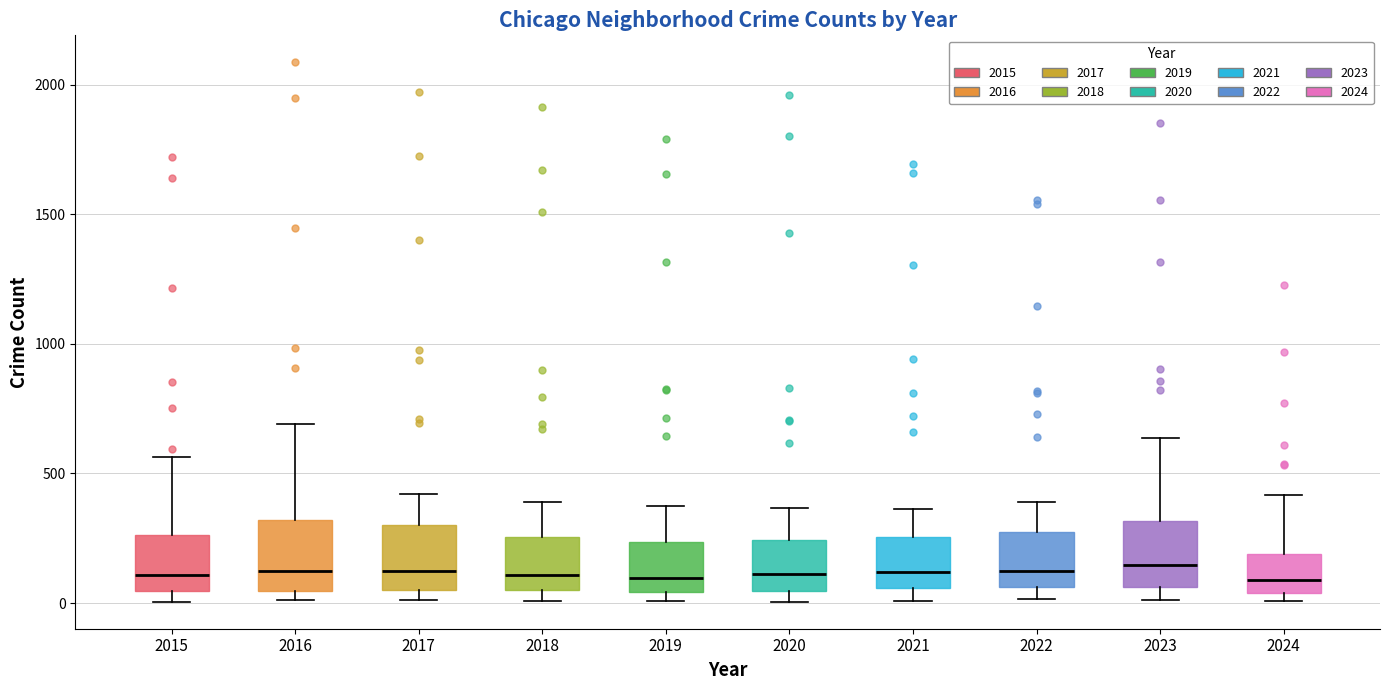

Reading left to right, transcribe this box plot: for each box, give where its median line is, the range the box spans, and where its two whiskers end, as read against the y-axis. The values are not printed on the chart, so give them approximately, as read against the axis.

2015: median 100, box 50 to 250, whiskers 0 to 550
2016: median 150, box 50 to 300, whiskers 0 to 700
2017: median 100, box 50 to 300, whiskers 0 to 400
2018: median 100, box 50 to 250, whiskers 0 to 400
2019: median 100, box 50 to 250, whiskers 0 to 400
2020: median 100, box 50 to 250, whiskers 0 to 350
2021: median 100, box 50 to 250, whiskers 0 to 350
2022: median 100, box 50 to 250, whiskers 0 to 400
2023: median 150, box 50 to 300, whiskers 0 to 650
2024: median 100, box 50 to 200, whiskers 0 to 400